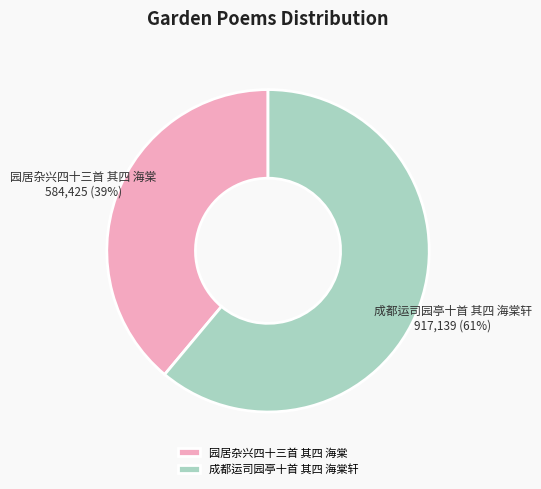

The 园居杂兴四十三首 其四 海棠 slice represents 31% of the pie. True or false?

False